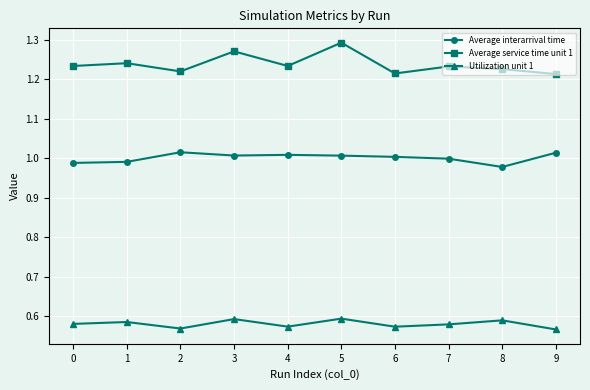

Which series has the largest range (max minus min)?

Average service time unit 1